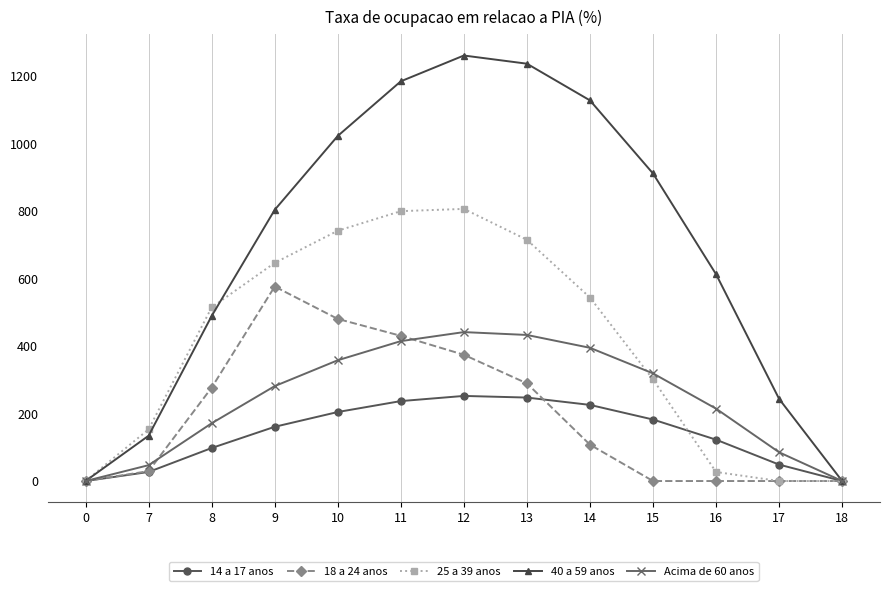

At which category is the sum across all series the highest?

12